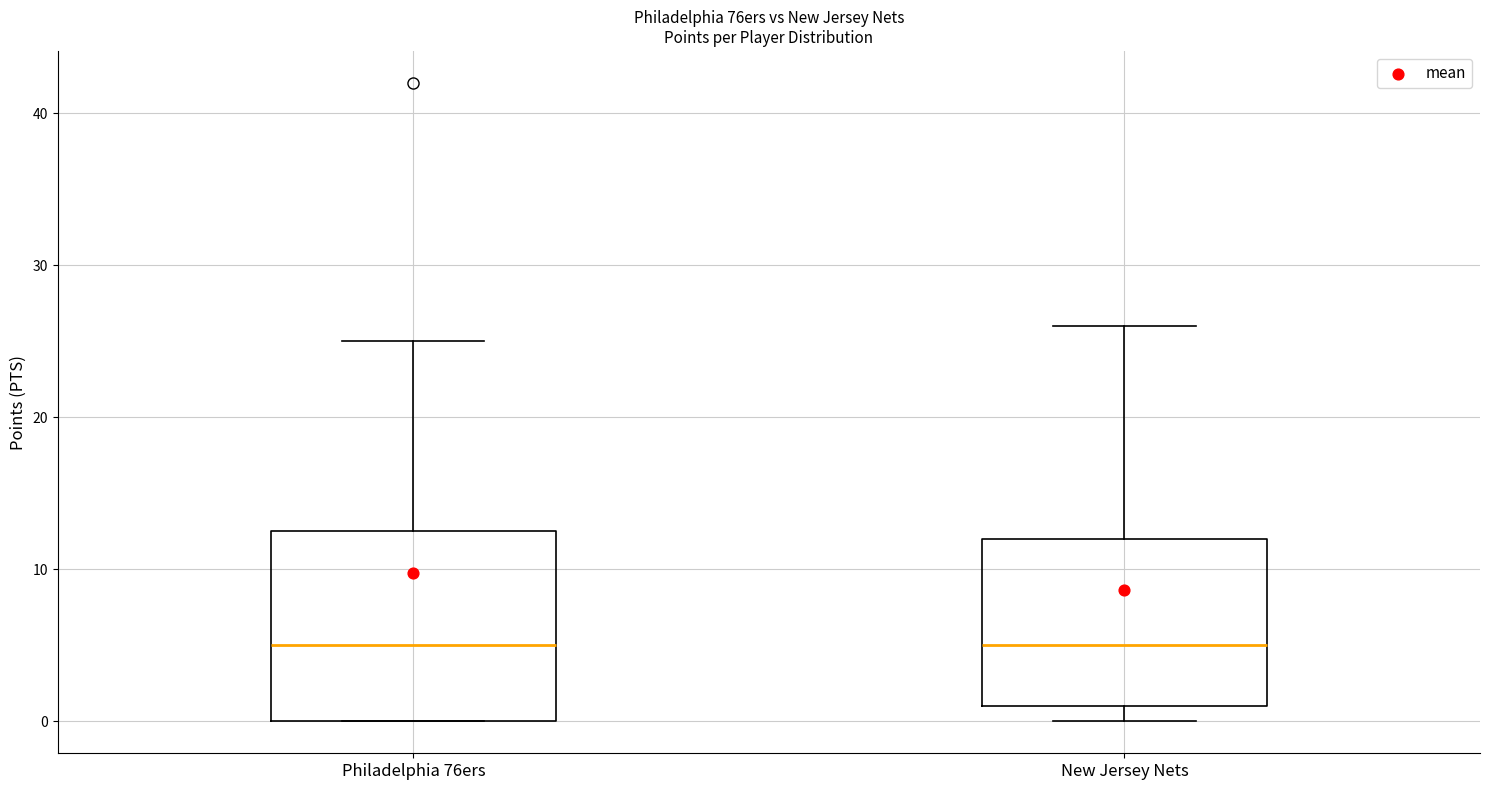

Where does the median line of the box for New Jersey Nets sit on the y-axis? The values are not printed on the chart, so give them approximately, as read against the axis.

5